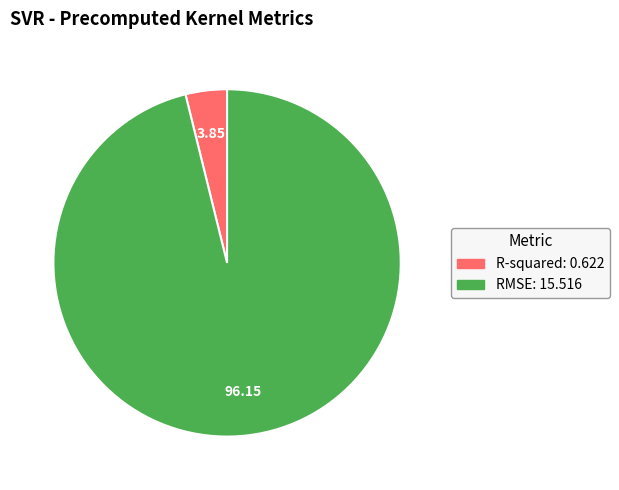

Do RMSE and R-squared together represent more than half of the pie?

Yes